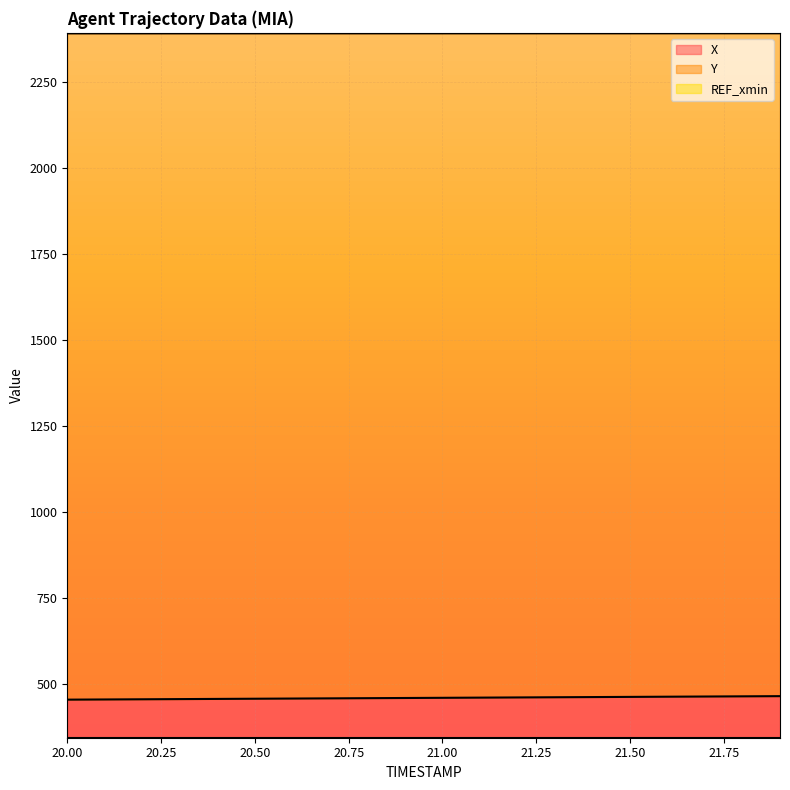

What is the minimum value for X?

455.0